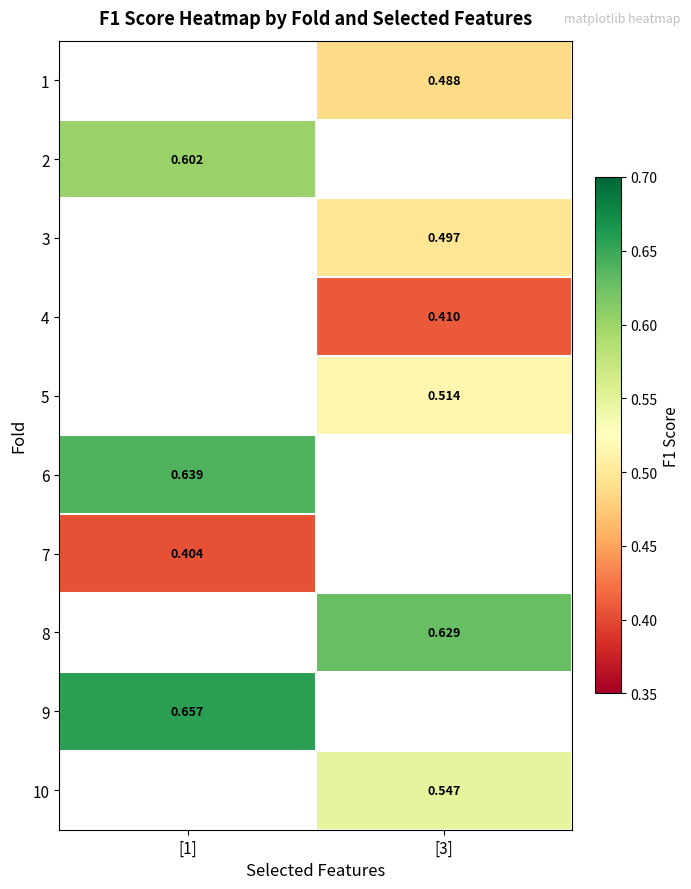

What is the maximum value shown in the chart?

0.7